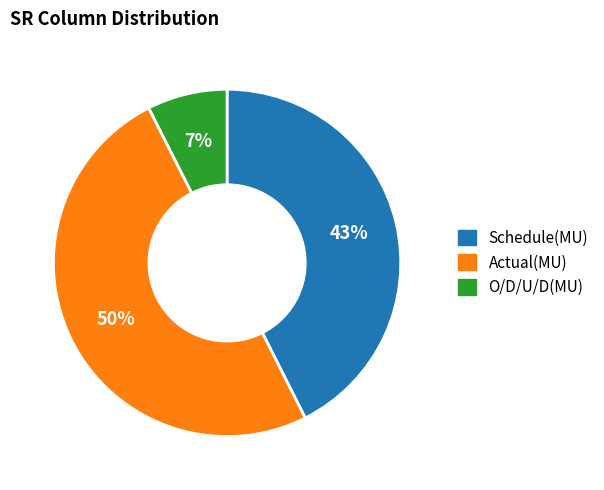

Count the number of slices in the pie.

3